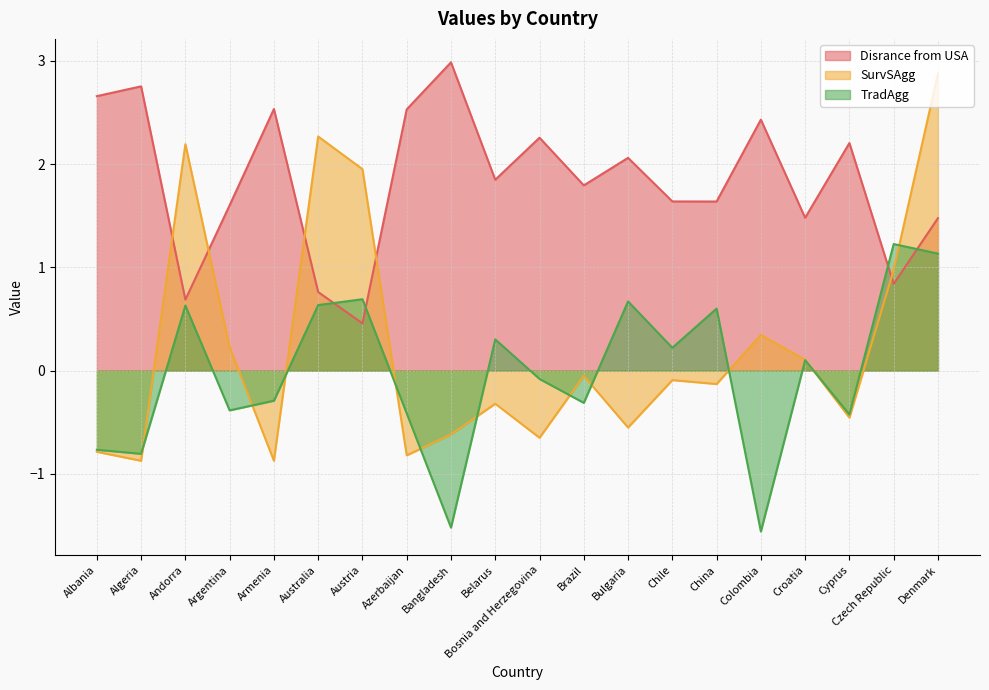

How many lines are shown in the chart?

3